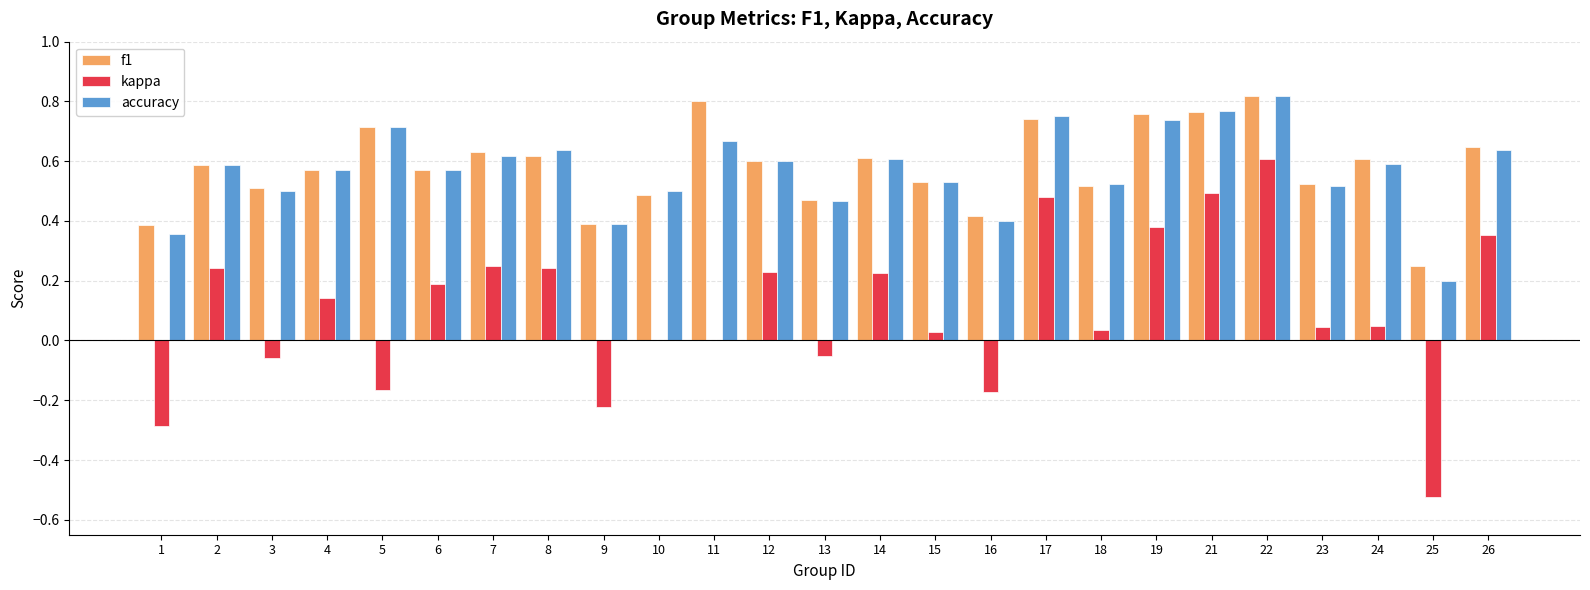

The kappa series shows 0.1 at 8. True or false?

False